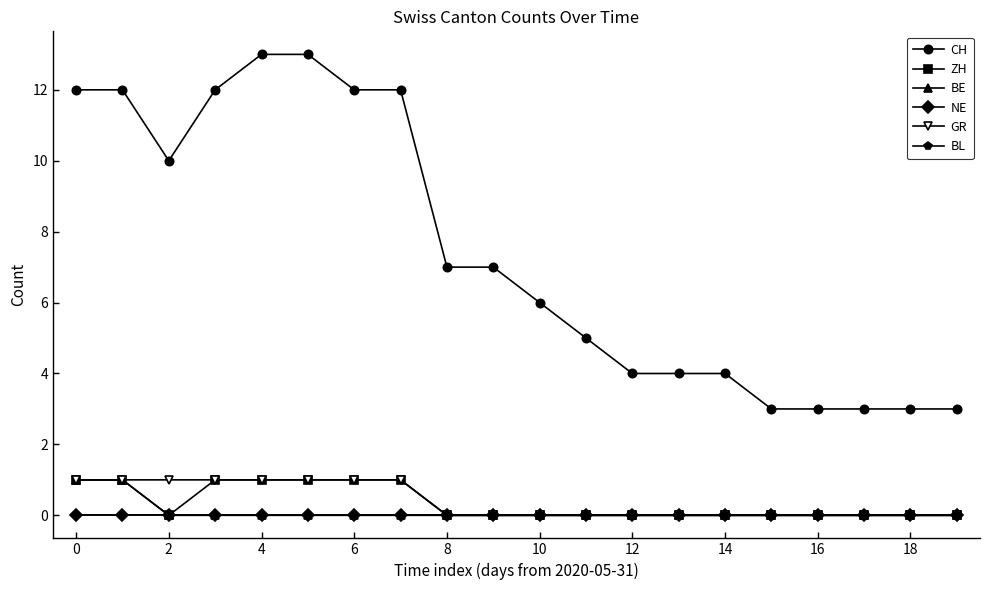

Reading right to left, extract all data points from this chart.

CH: 3	3	3	3	3	4	4	4	5	6	7	7	12	12	13	13	12	10	12	12
ZH: 0	0	0	0	0	0	0	0	0	0	0	0	1	1	1	1	1	0	1	1
BE: 0	0	0	0	0	0	0	0	0	0	0	0	0	0	0	0	0	0	1	1
NE: 0	0	0	0	0	0	0	0	0	0	0	0	0	0	0	0	0	0	0	0
GR: 0	0	0	0	0	0	0	0	0	0	0	0	1	1	1	1	1	1	1	1
BL: 0	0	0	0	0	0	0	0	0	0	0	0	0	0	0	0	0	0	0	0